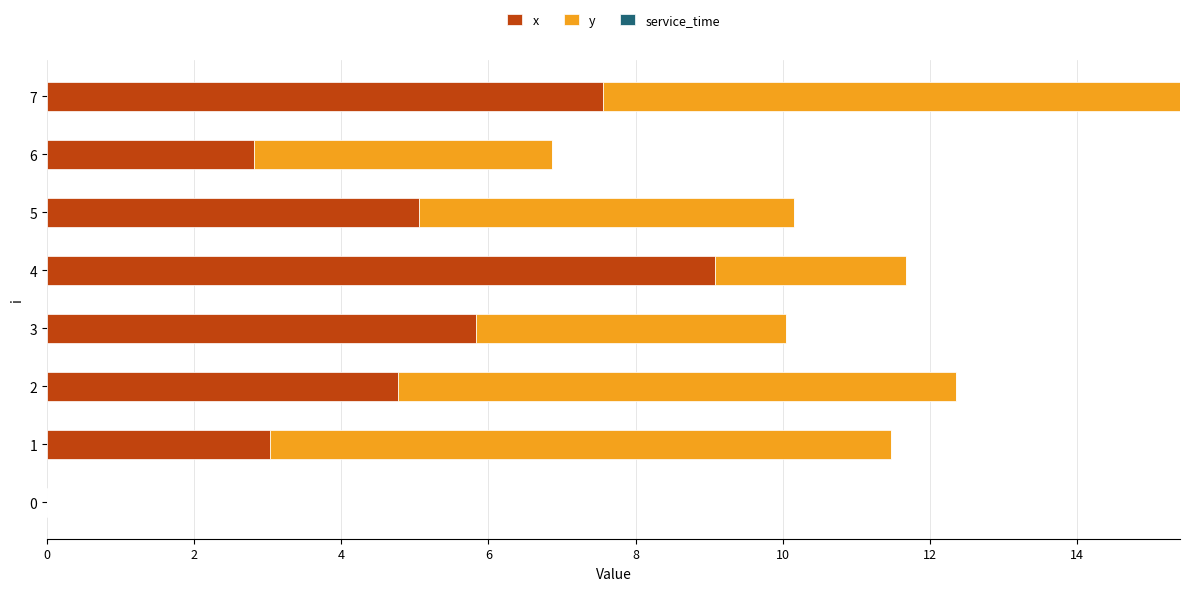

What is the sum of all x values?

38.1